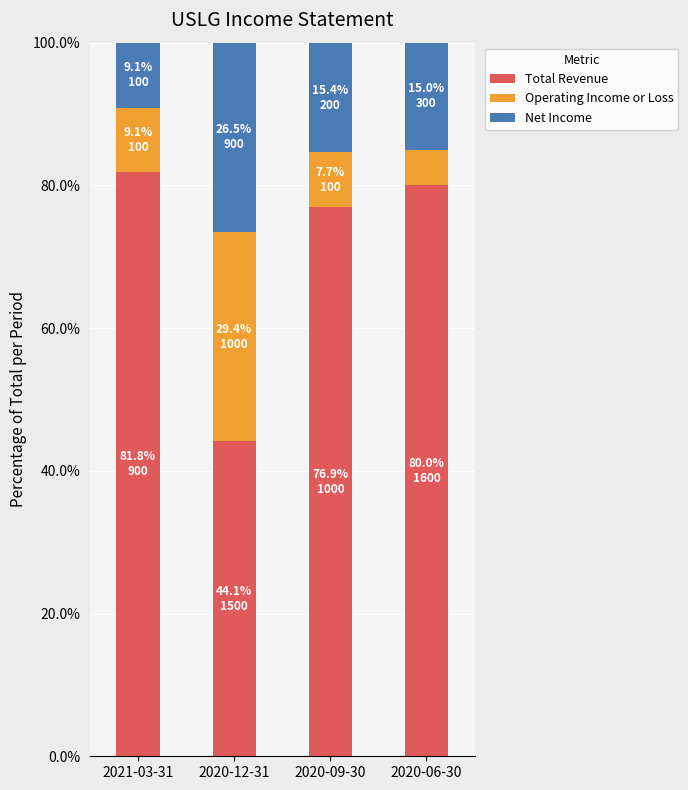

What is the sum of the Total Revenue values at 2020-12-31 and 2021-03-31?

125.9